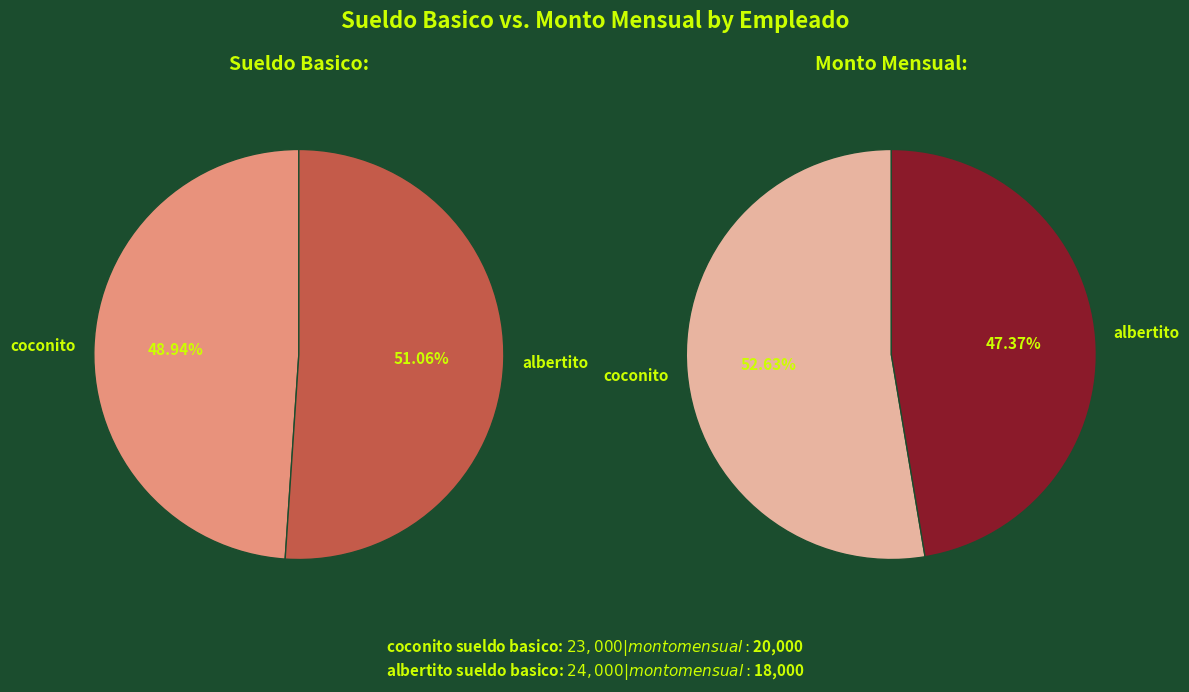

True or false: coconito accounts for 63% of the total.

False